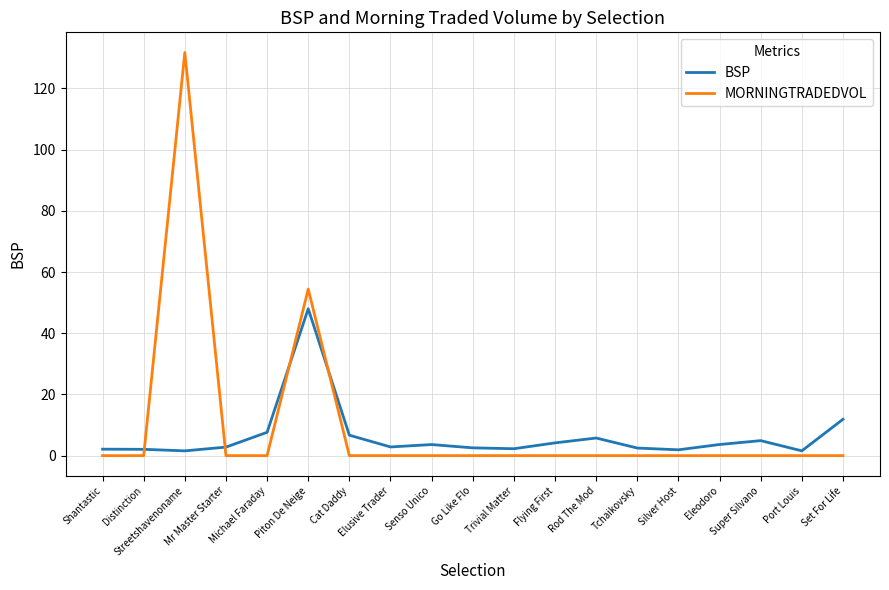

At which category is the sum across all series the highest?

Streetshavenoname